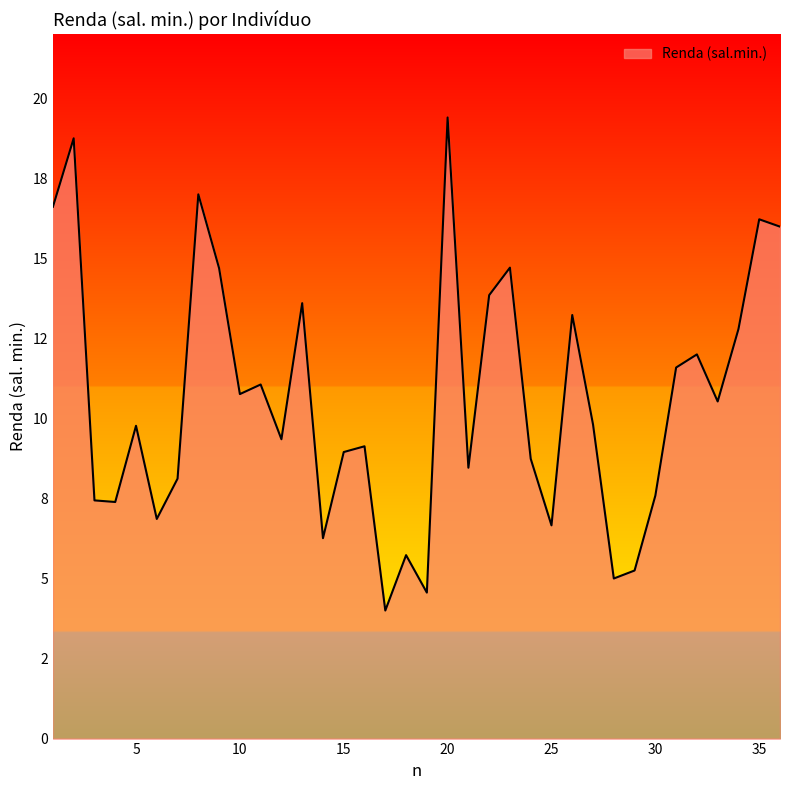

Rank the categories by value from lowest to highest.

17, 19, 28, 29, 18, 14, 25, 6, 4, 3, 30, 7, 21, 24, 15, 16, 12, 5, 27, 33, 10, 11, 31, 32, 34, 26, 13, 22, 9, 23, 36, 35, 1, 8, 2, 20